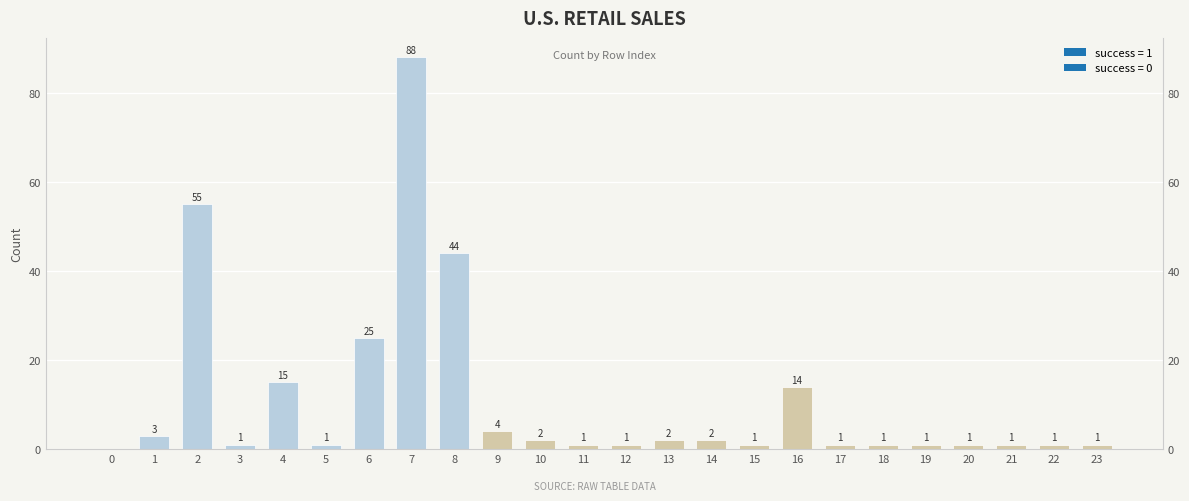

Reading right to left, extract all data points from this chart.

23=1	22=1	21=1	20=1	19=1	18=1	17=1	16=14	15=1	14=2	13=2	12=1	11=1	10=2	9=4	8=44	7=88	6=25	5=1	4=15	3=1	2=55	1=3	0=0